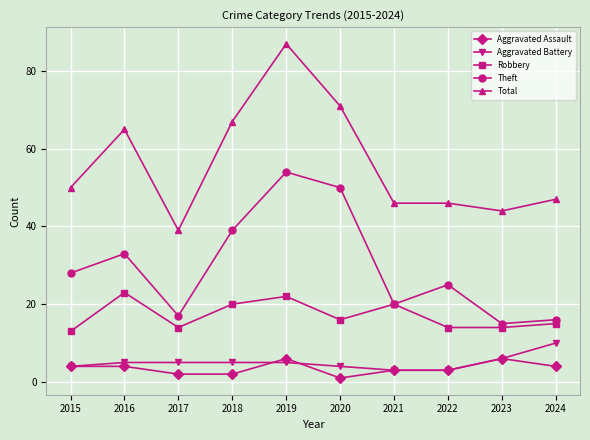

True or false: Aggravated Battery and Theft intersect in this chart.

False